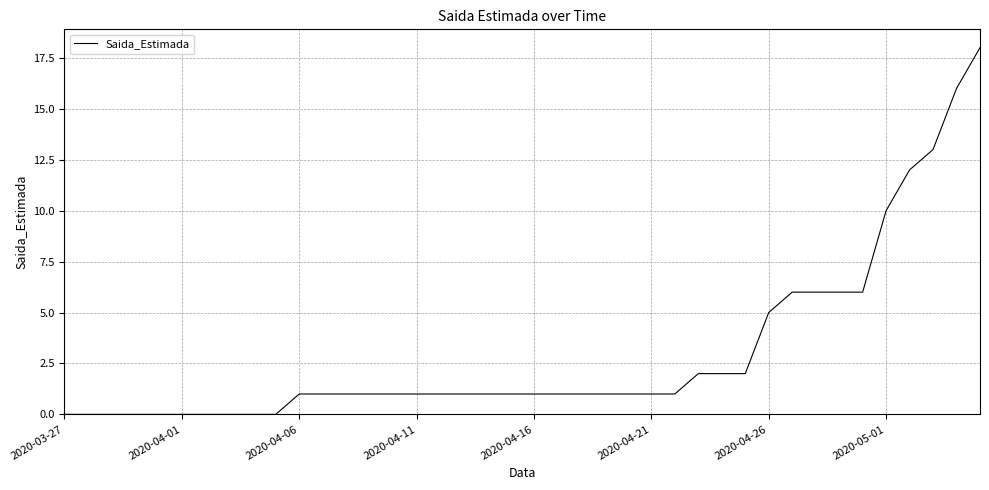

What is the difference between the maximum and minimum values?

18